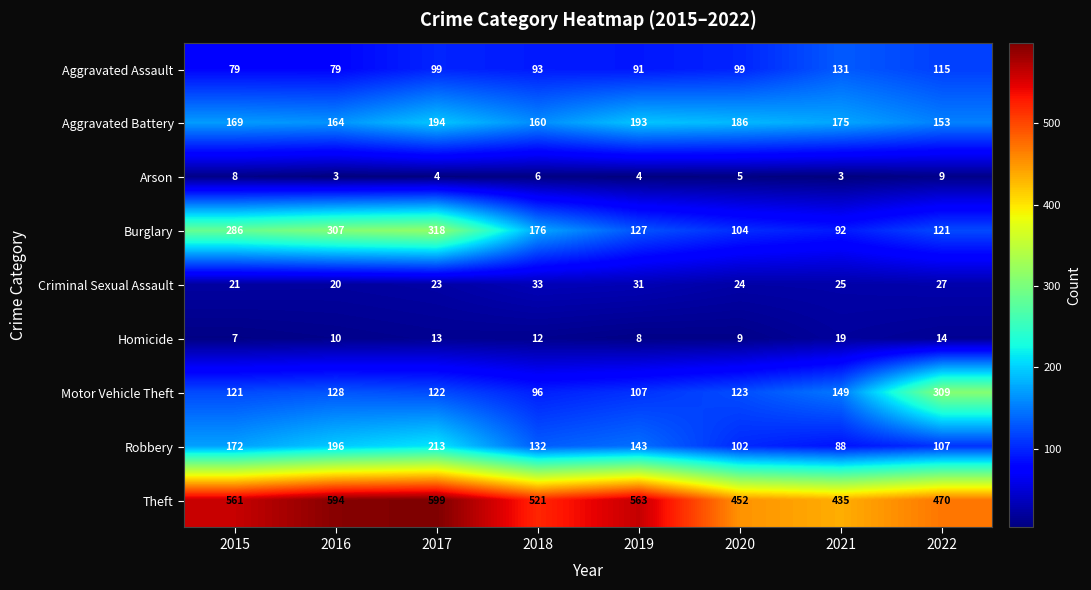

How many values in the Criminal Sexual Assault series are below 25?

4